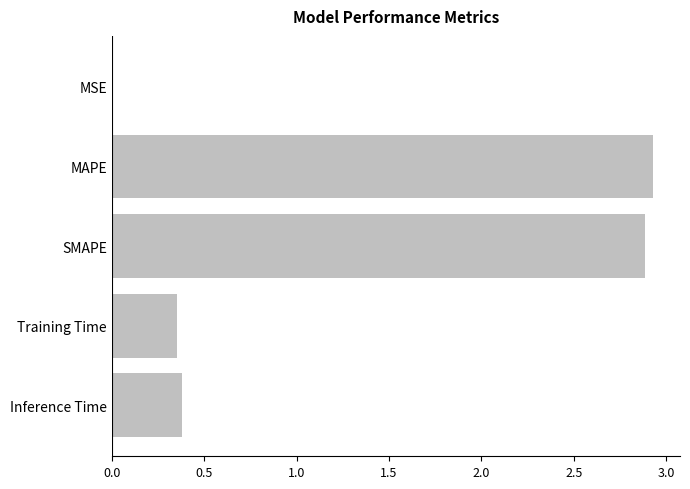

Are the bars horizontal?

Yes